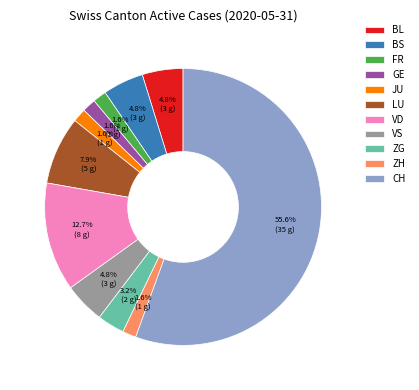

Which has a higher value, FR or LU?

LU